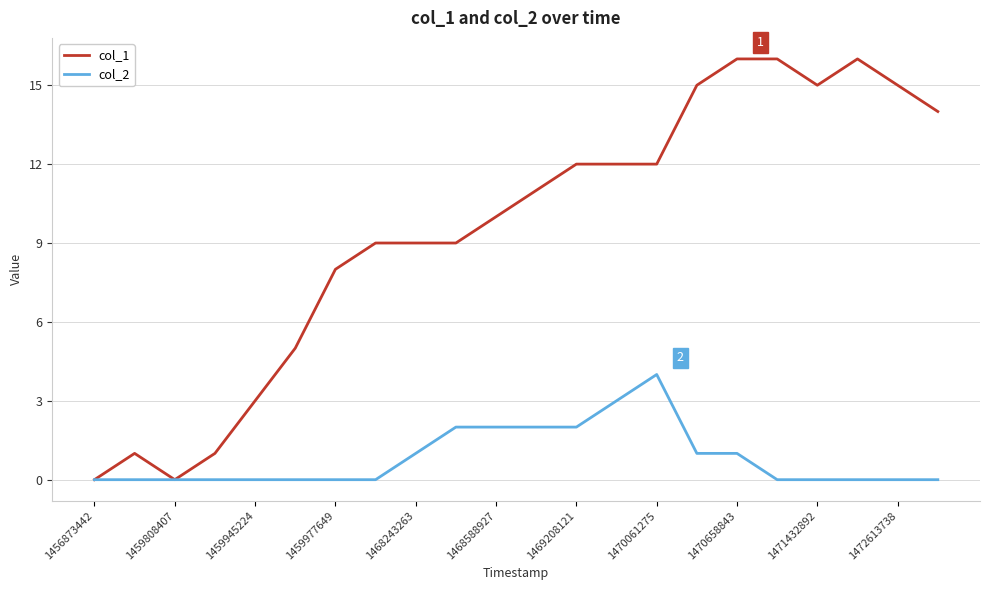

What is the difference between the maximum and second lowest values in the col_2 series?

4